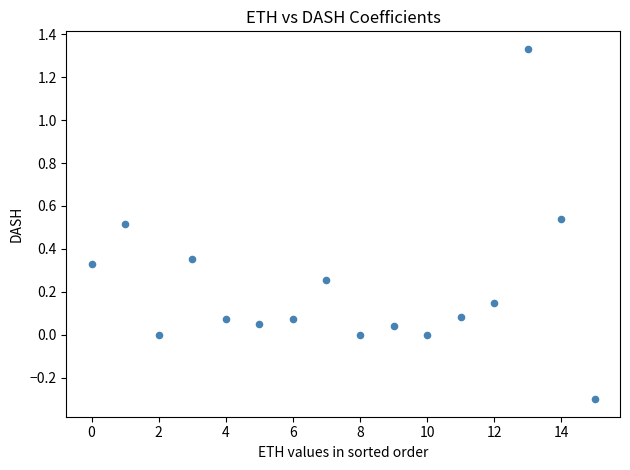

What is the range of Y values (max minus min)?

1.6